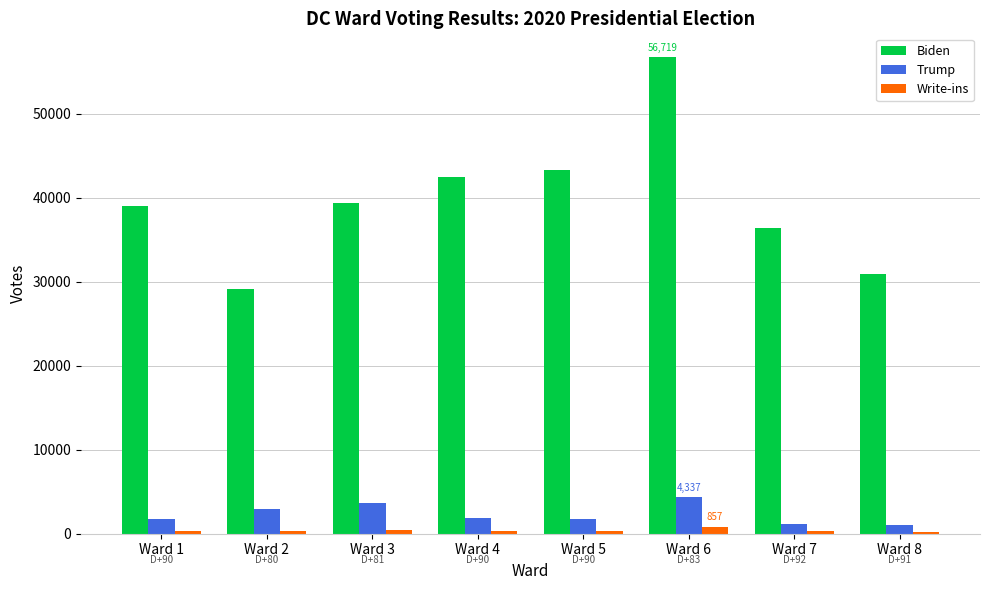

Which category has the highest value in the Biden series?

Ward 6